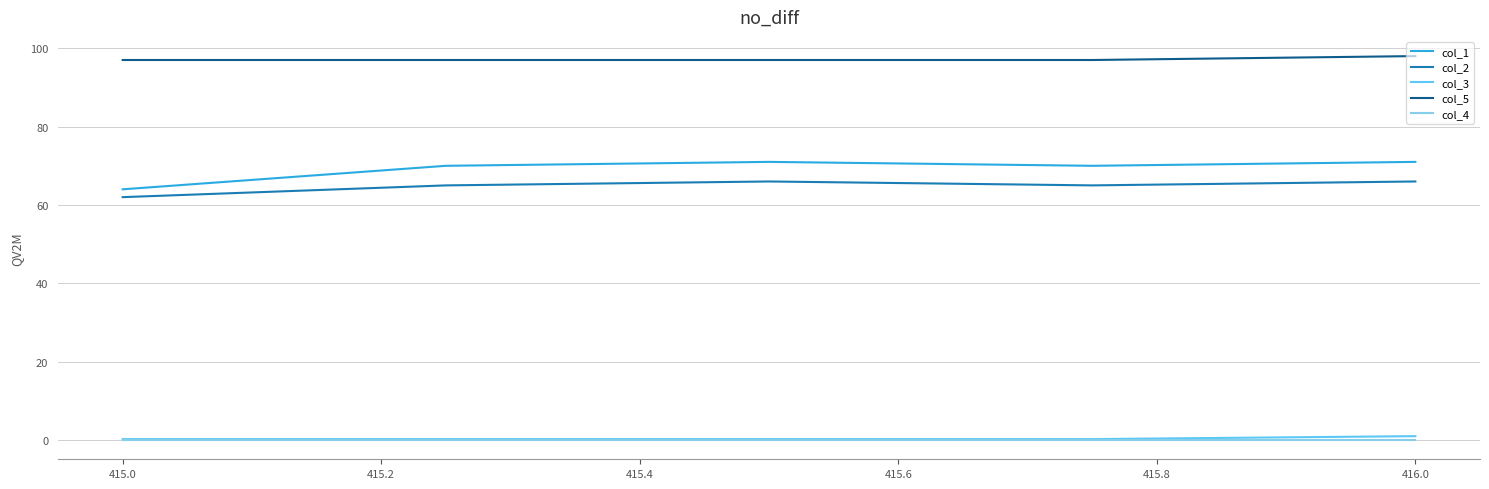

What is the maximum value for col_2?

66.0